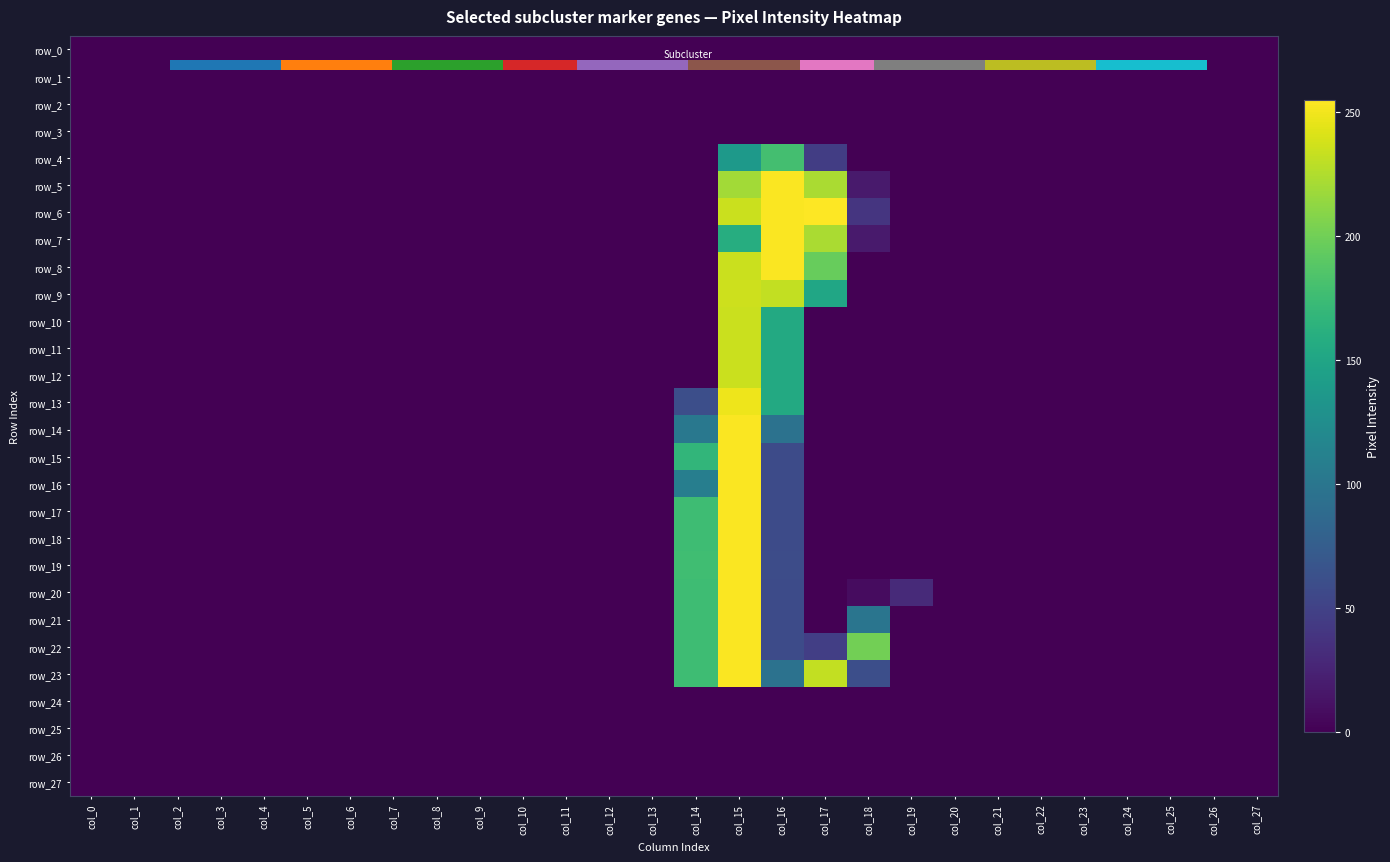

The value of row_17 at col_16 is 12.7. True or false?

False